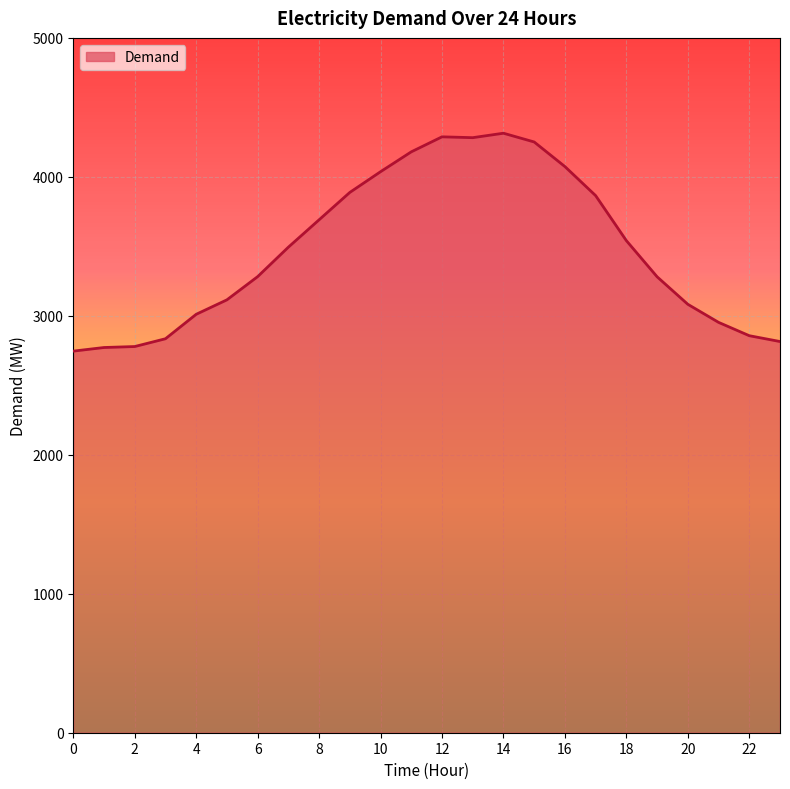

What is the smallest value displayed?

2746